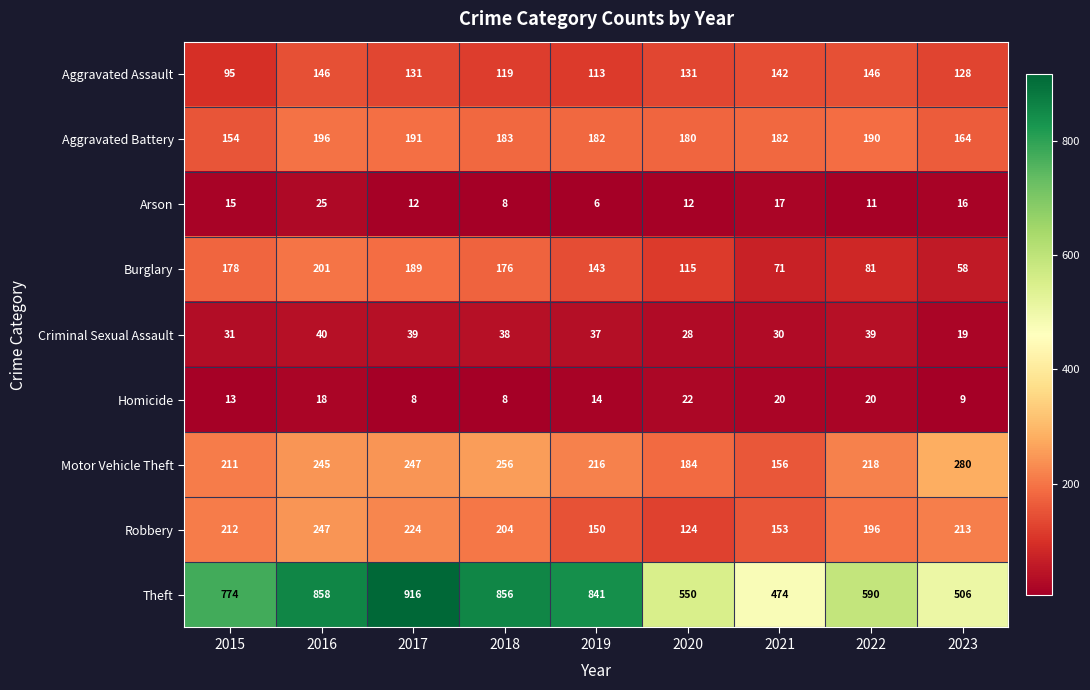

Is it true that Homicide equals 6 at 2016?

False